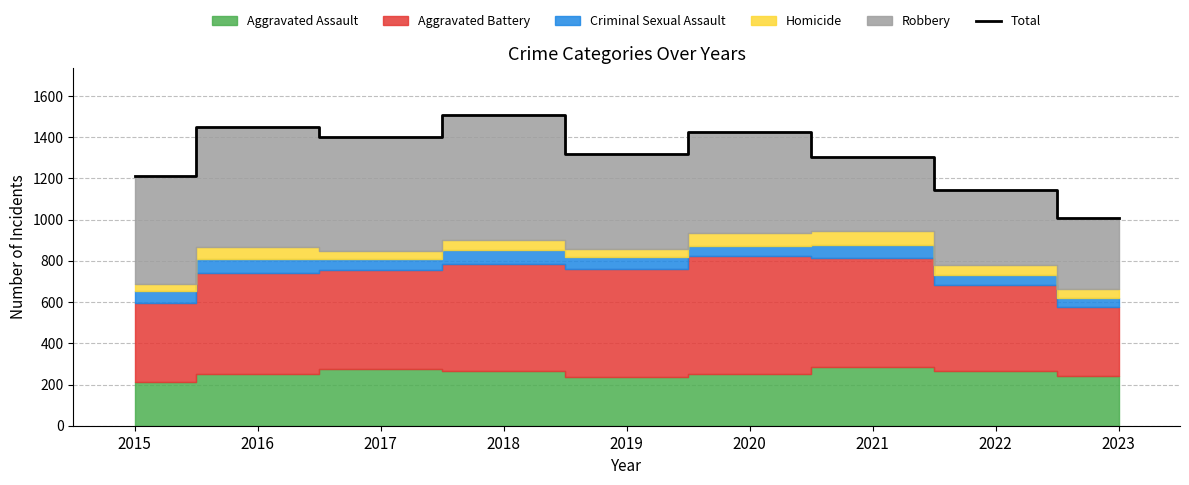

Rank the categories by value from highest to lowest.

2018, 2016, 2020, 2017, 2019, 2021, 2015, 2022, 2023